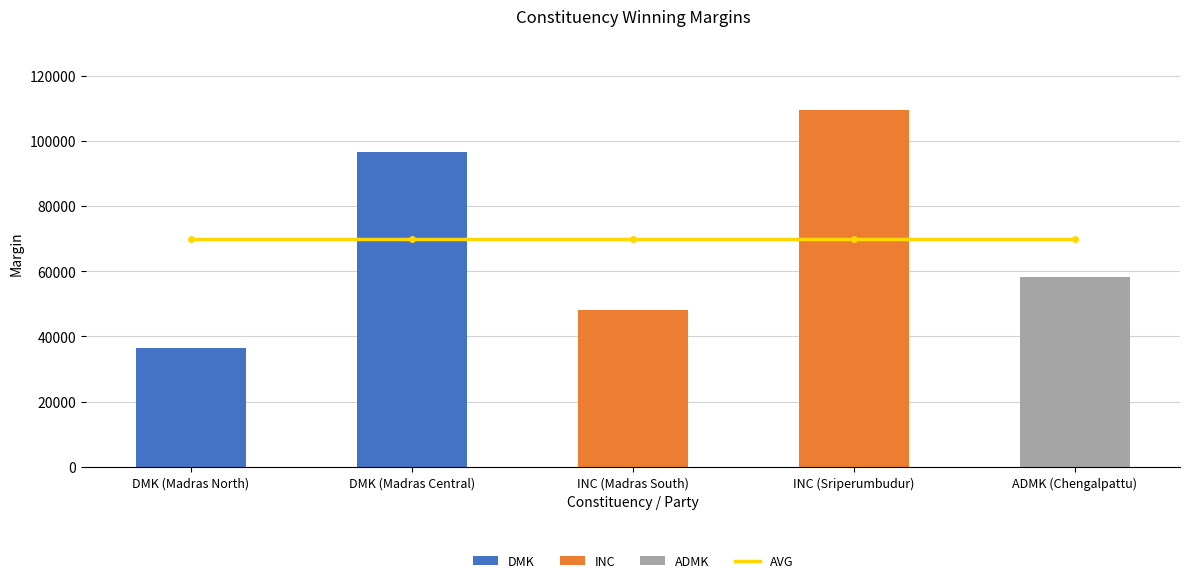

What is the highest value of the Margin series?

109474.0